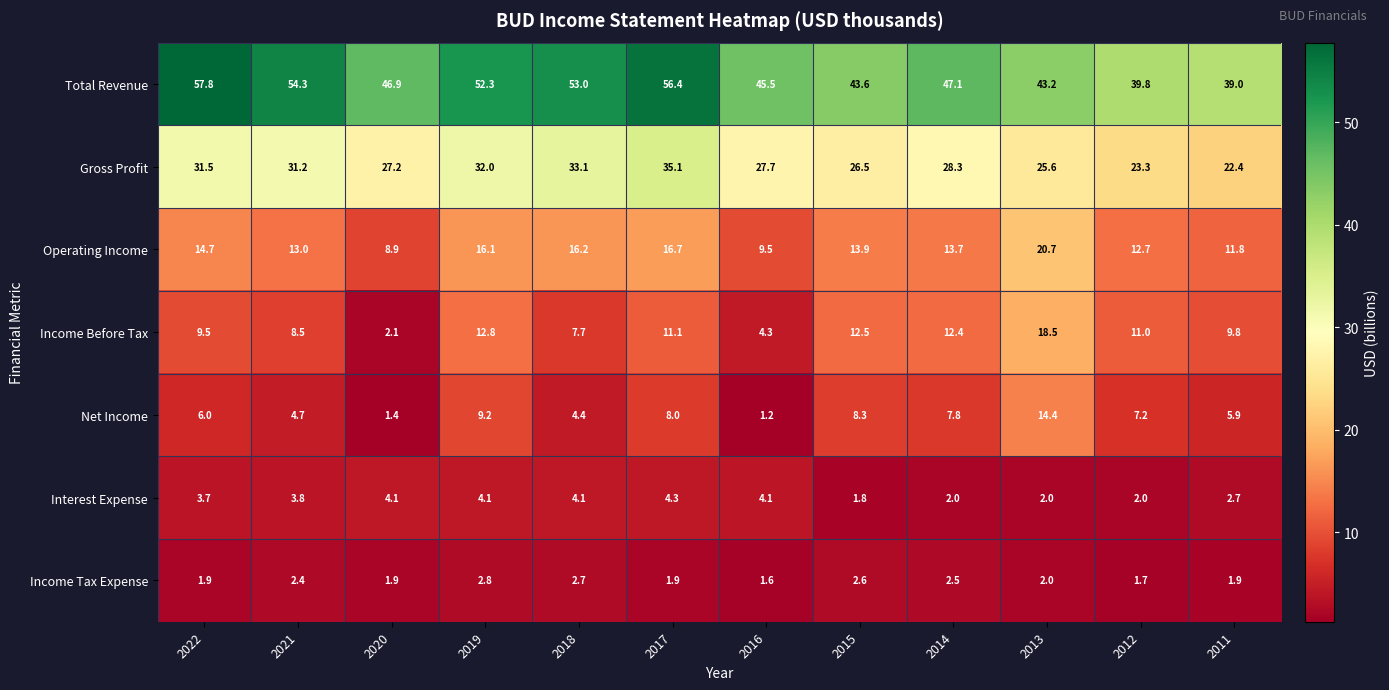

At which label does Interest Expense reach its minimum?

2015